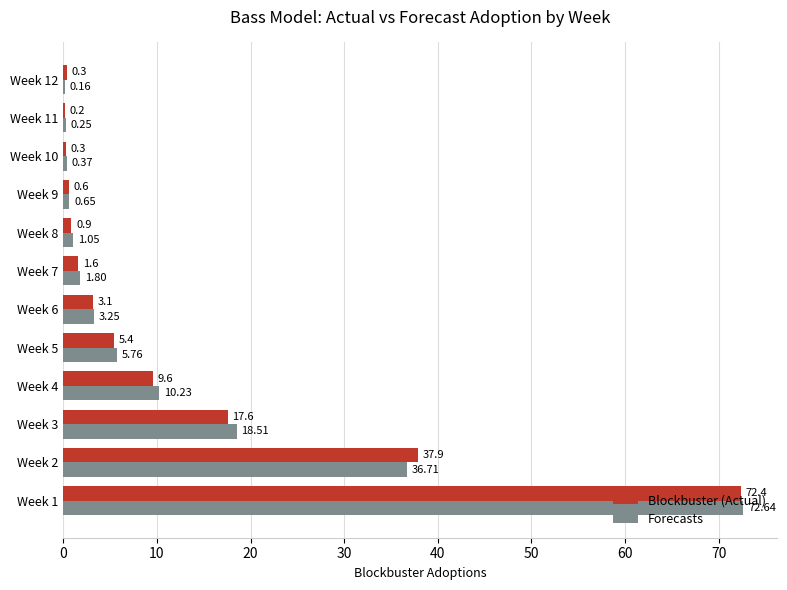

Which series changed the most between Week 3 and Week 11?

Forecasts